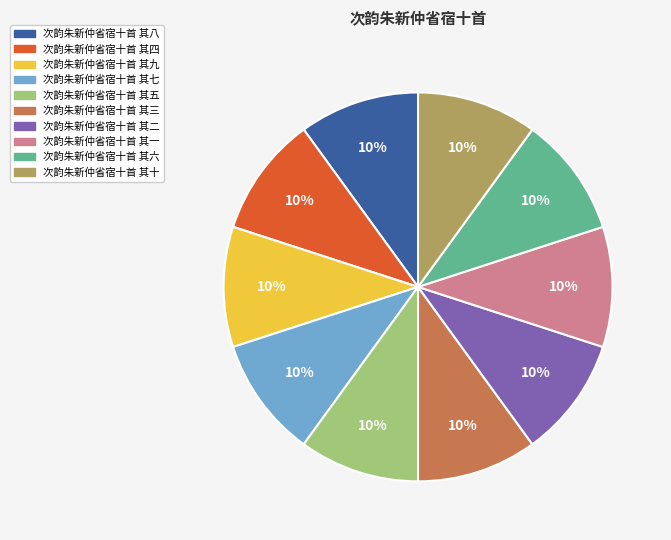

To the nearest percent, what is the average slice percentage?

10%